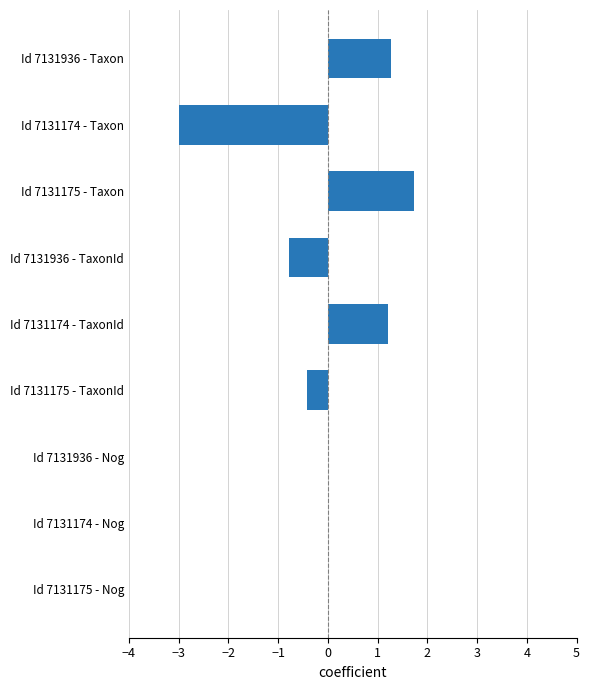

Is it true that the value at Id 7131174 - Nog is 0.0?

True